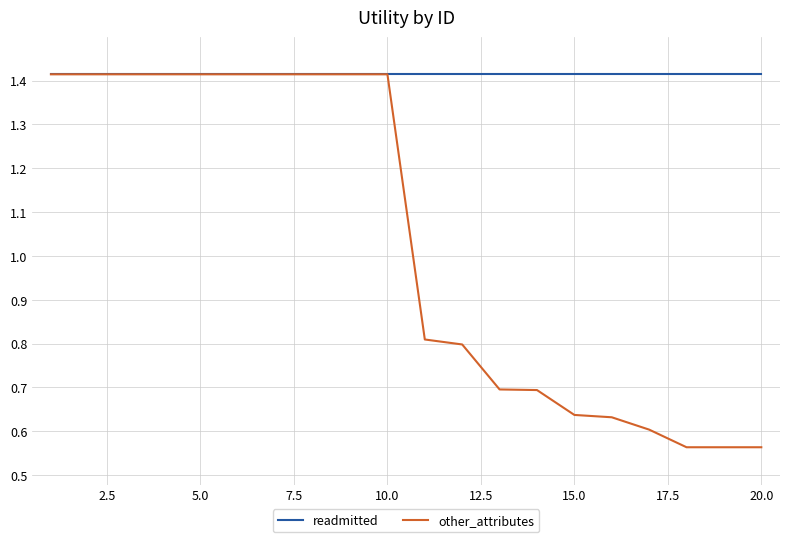

Which series has the largest total across all categories?

readmitted